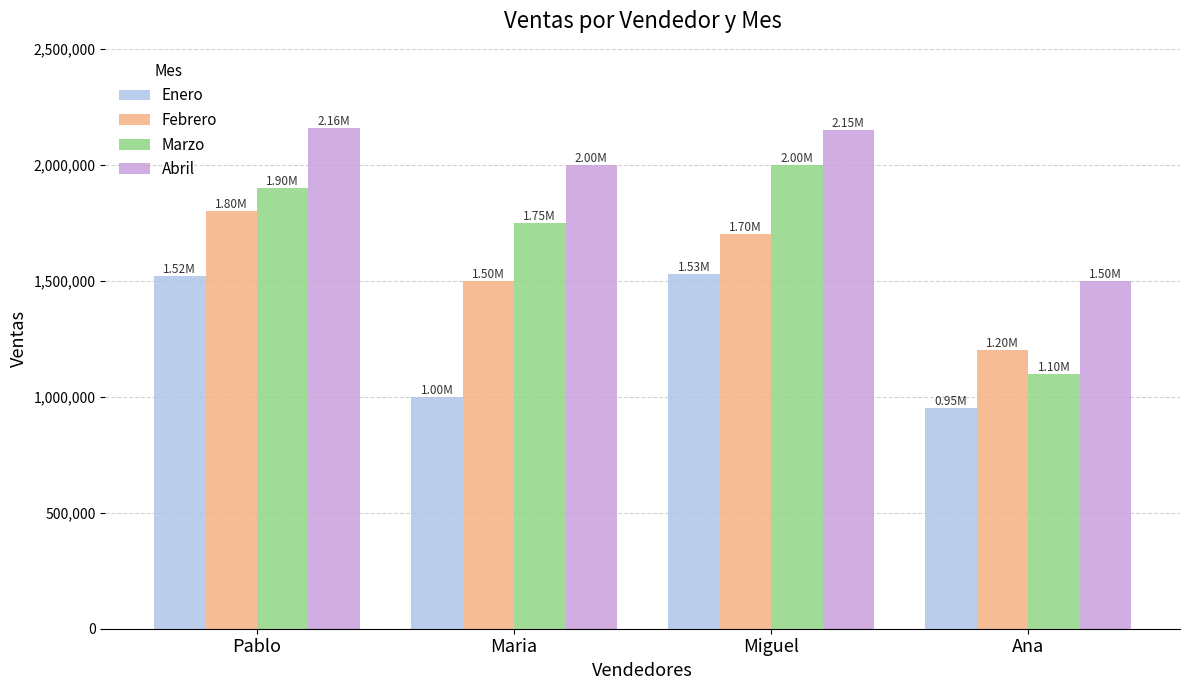

The value of Enero at Ana is 950000. True or false?

True